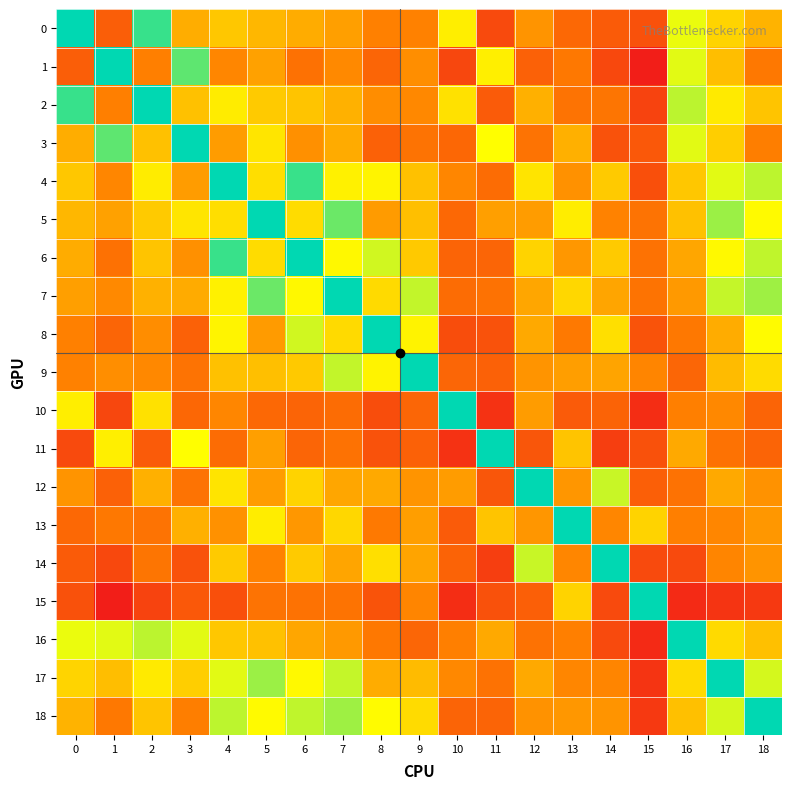

Which series has the widest spread of values?

1